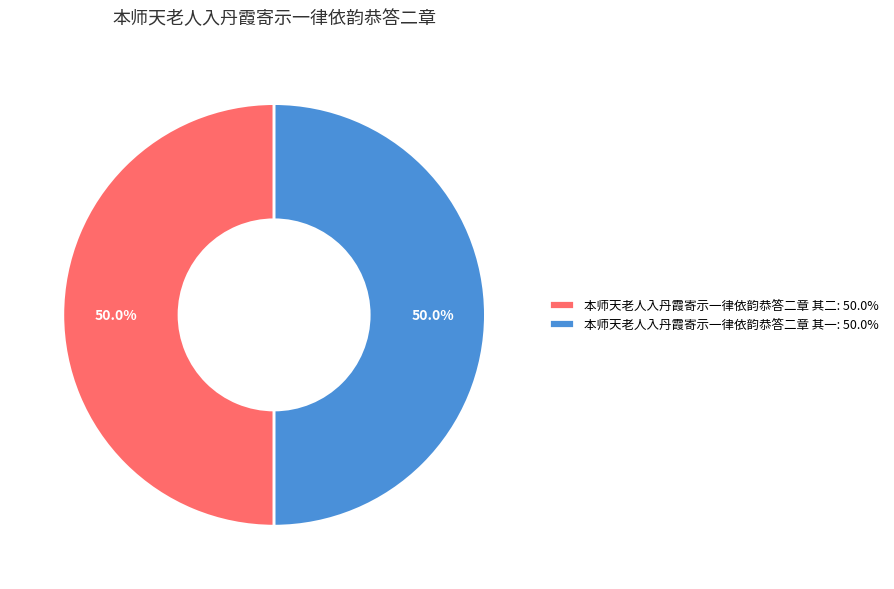

What percentage is the 本师天老人入丹霞寄示一律依韵恭答二章 其二 slice, to the nearest percent?

50%